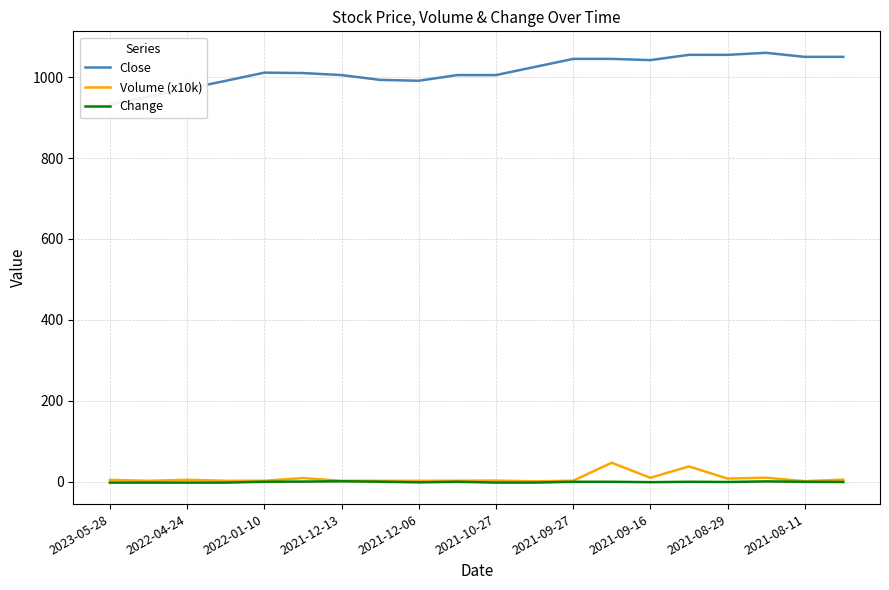

What is the highest value of the Volume (x10k) series?

47.0